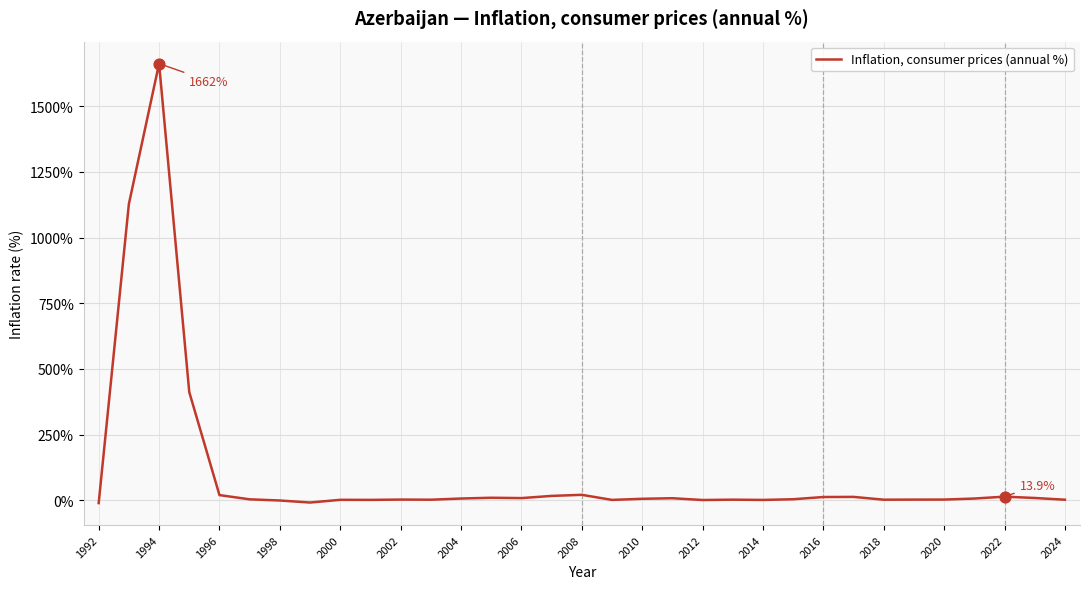

What is the greatest value displayed?

1662.2